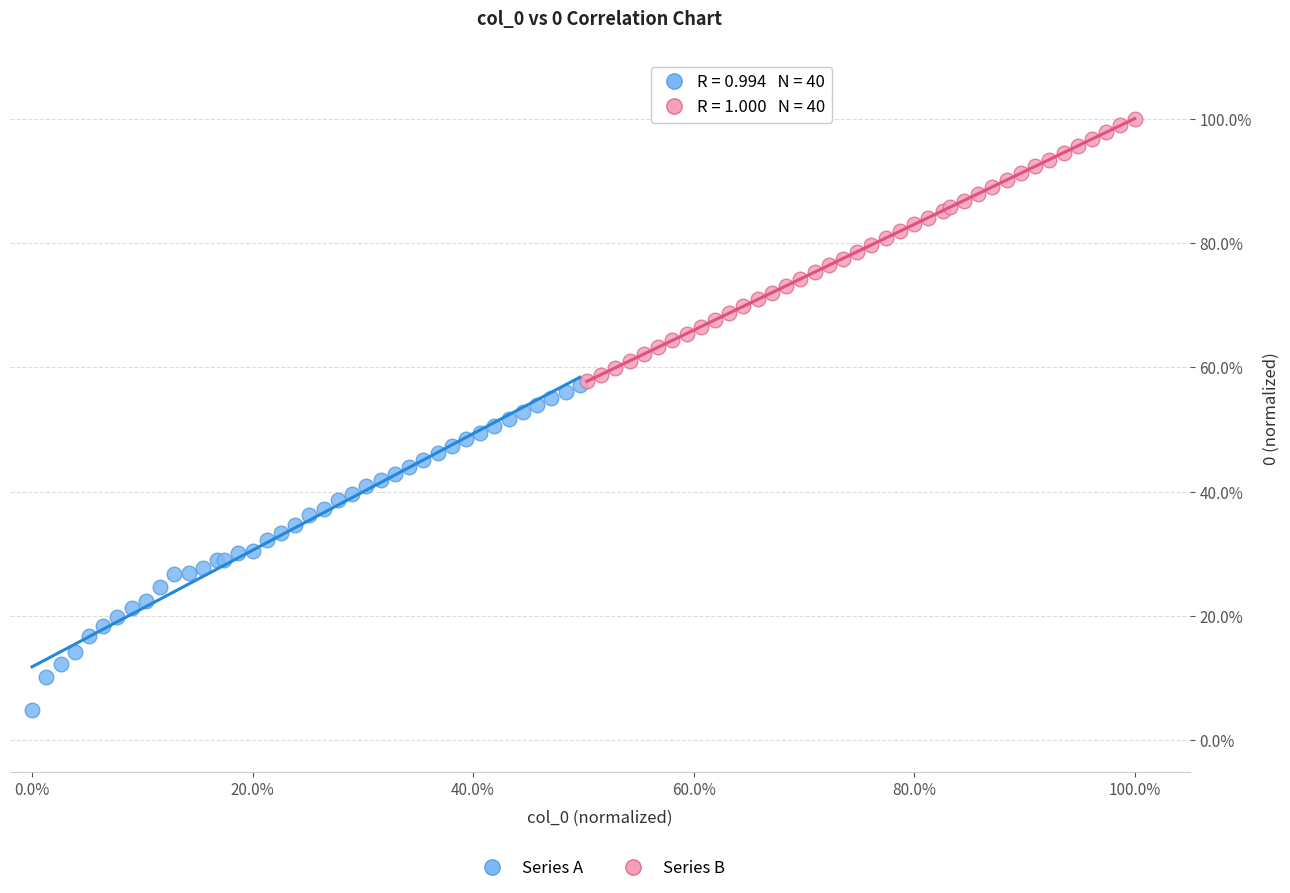

What are all the series names shown in the legend?

Series A, Series B